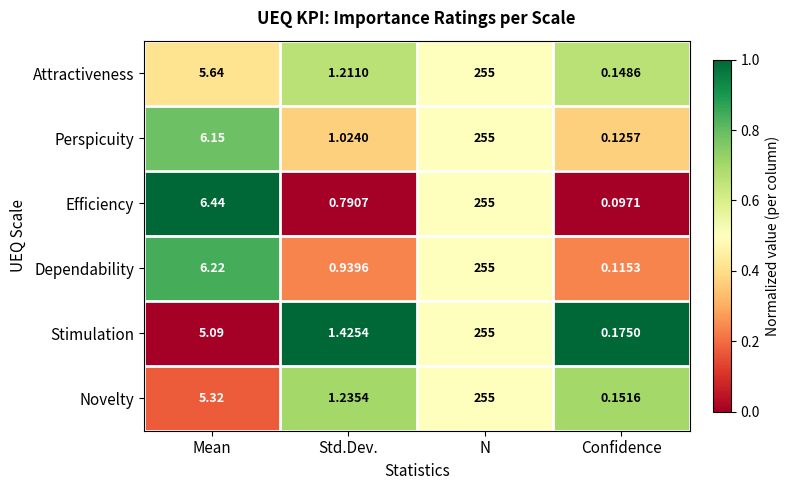

Is the value of Perspicuity at N greater than the value of Novelty at Mean?

Yes